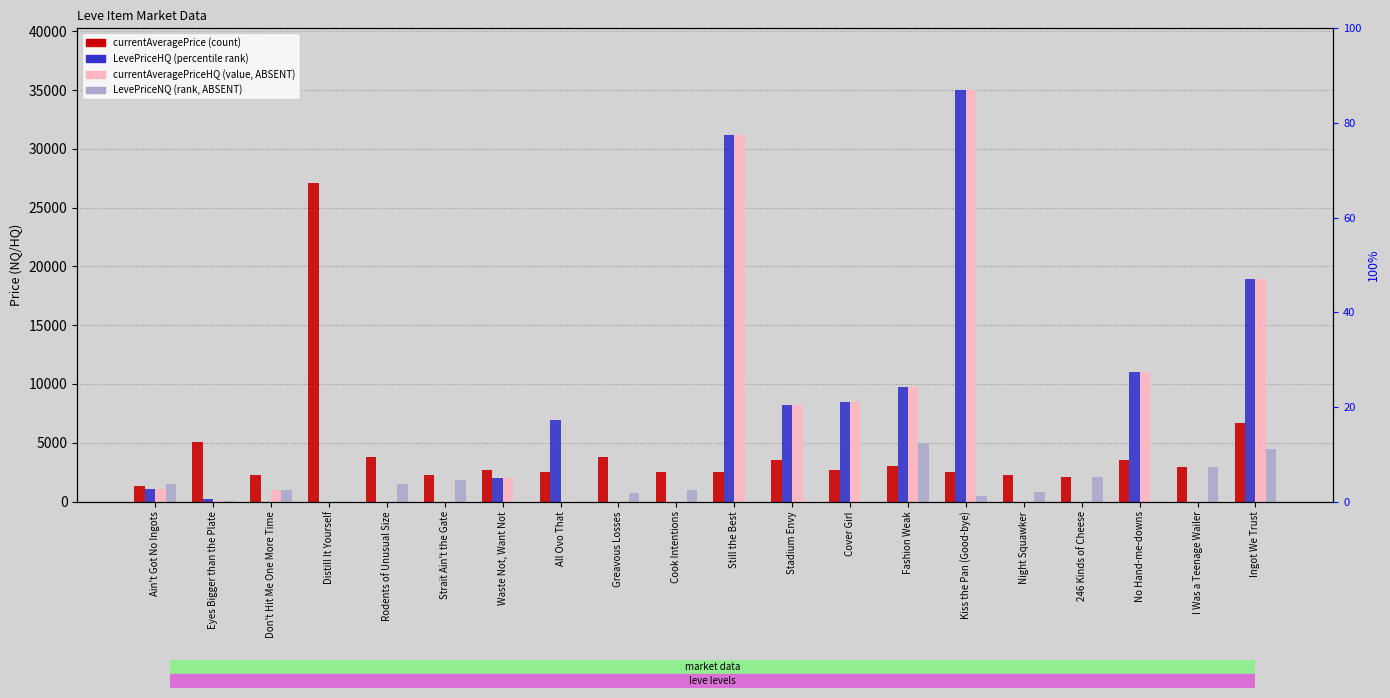

At how many categories does at least one series exceed 1815?

19